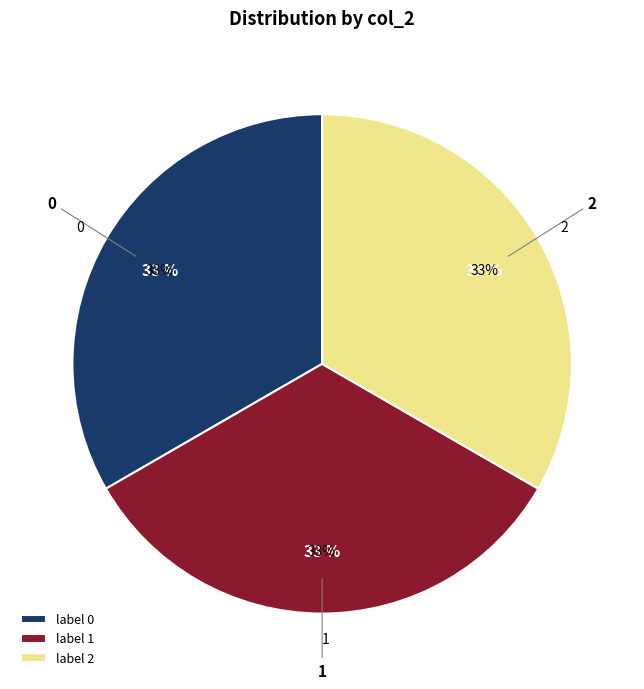

What is the ratio of the value at 0 to the value at 1?

1.0